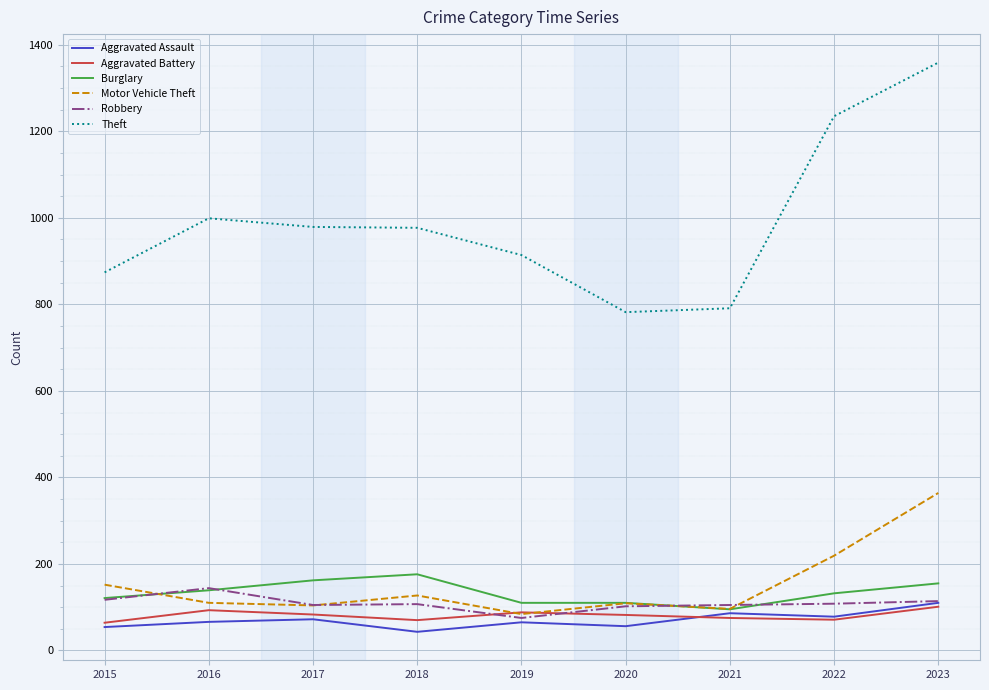

How many values in the Theft series are below 977?

4